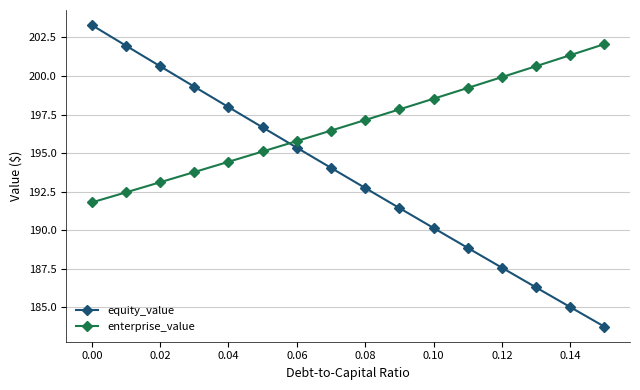

What is the value of the equity_value point at the 3rd from the left?

200.6